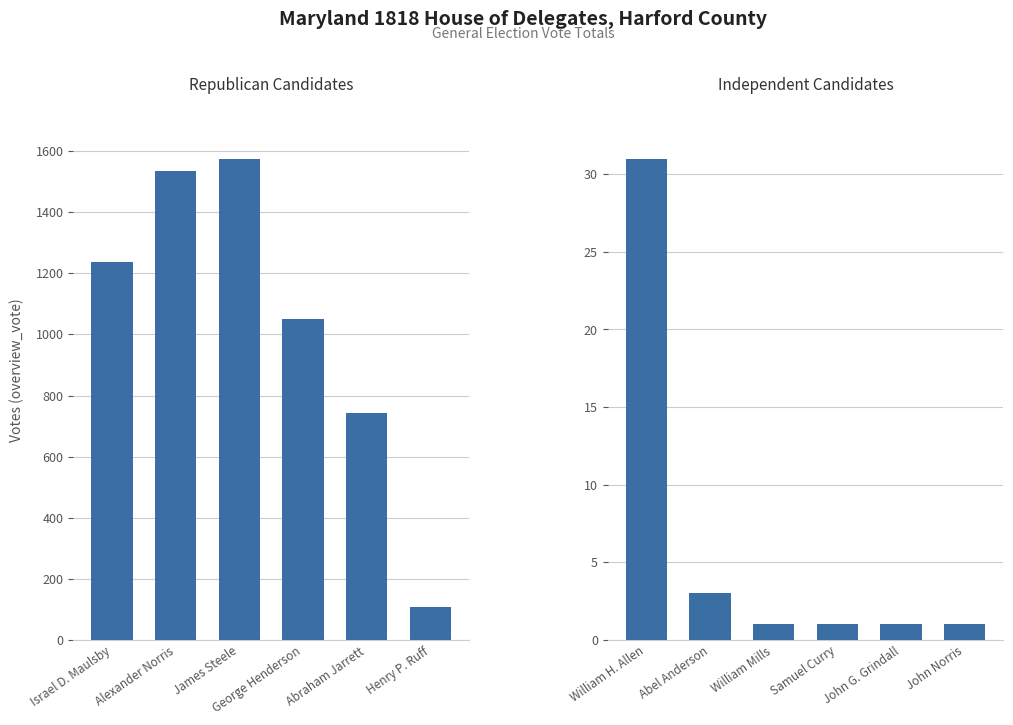

At which category is the sum across all series the highest?

James Steele